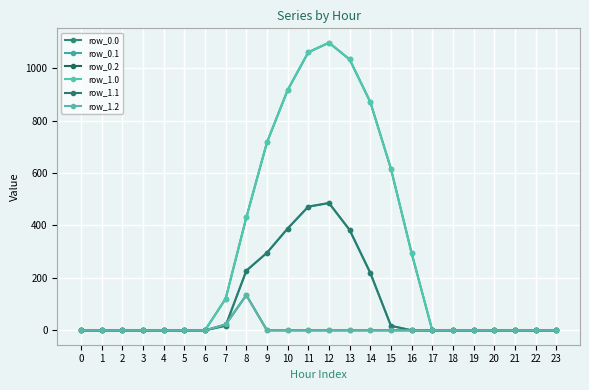

True or false: row_0.2 and row_1.0 cross at least once.

False